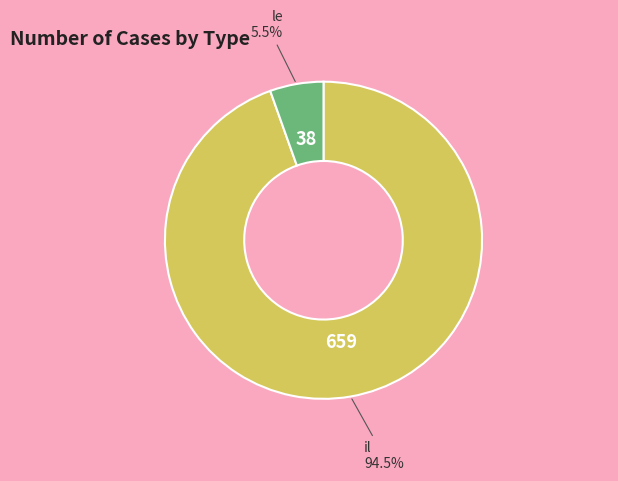

Which slice is the largest?

il